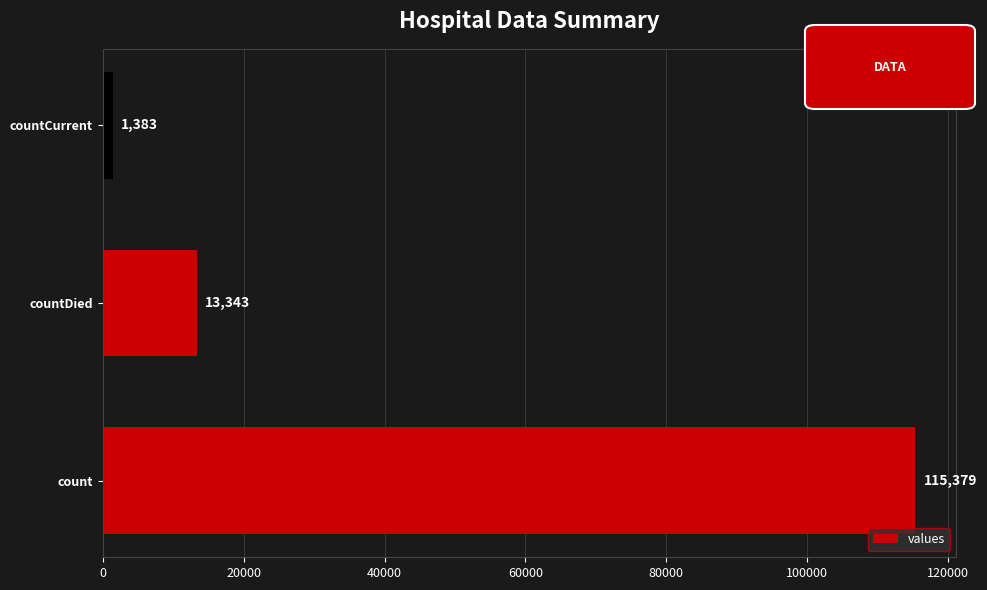

Which has a higher value, count or countDied?

count